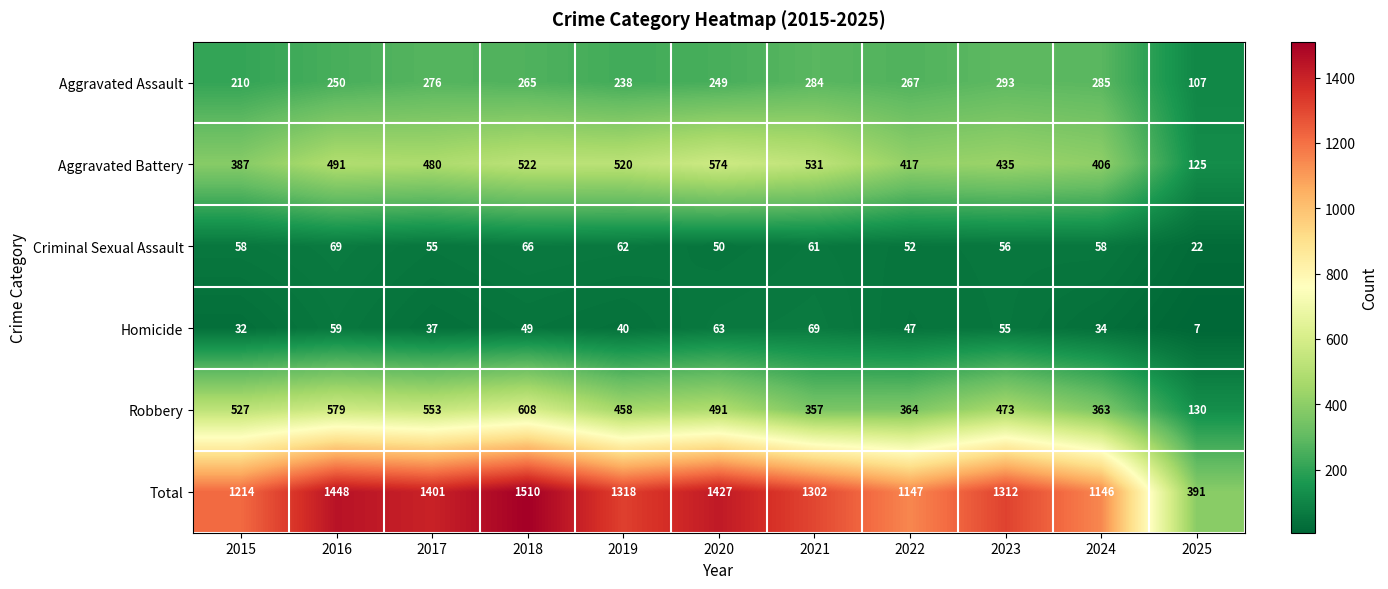

Which series has the largest total across all categories?

Total